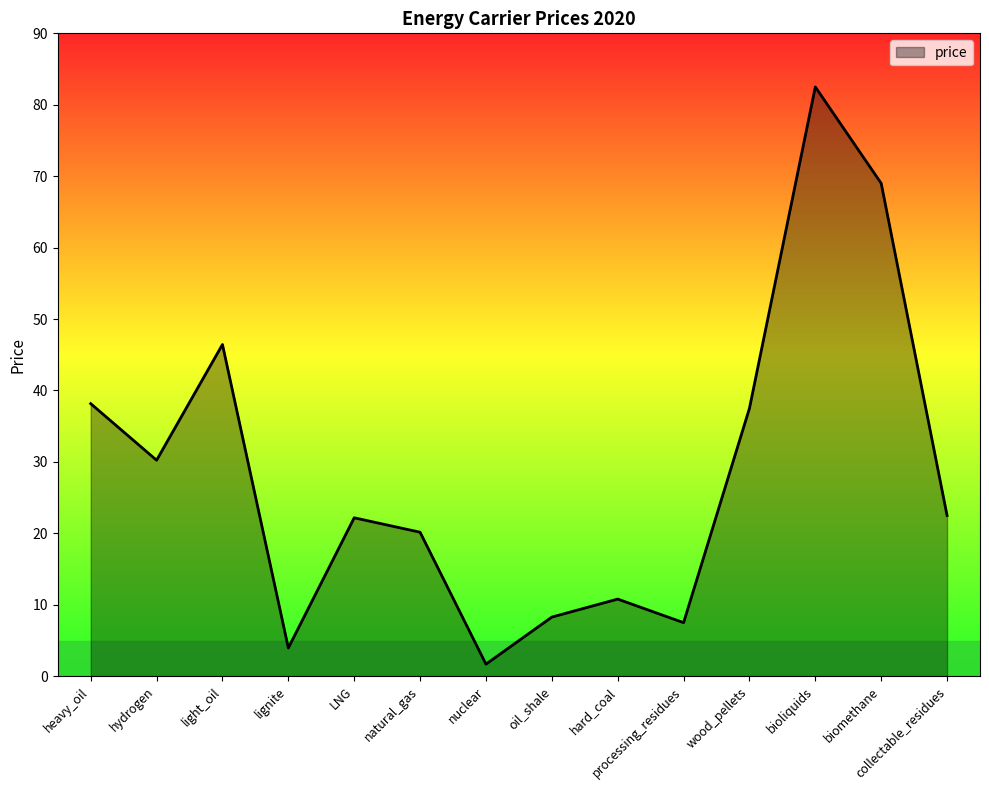

What is the difference between the maximum and second lowest values?

78.5